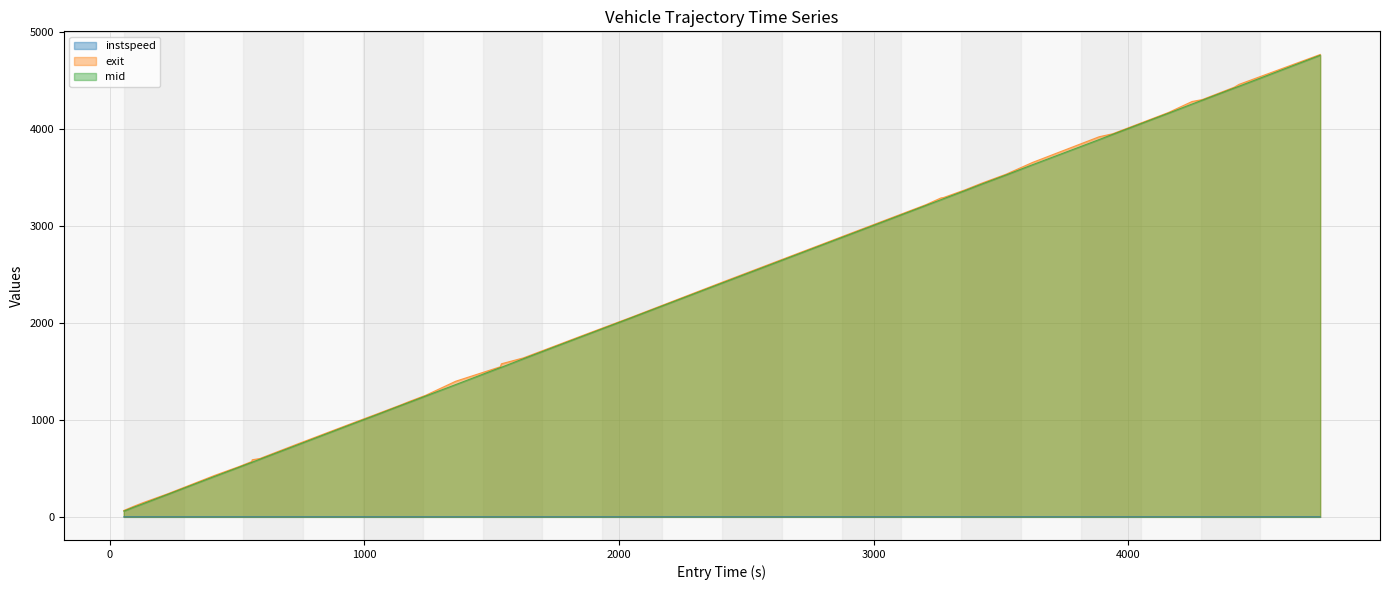

What is the highest value of the instspeed series?

0.2